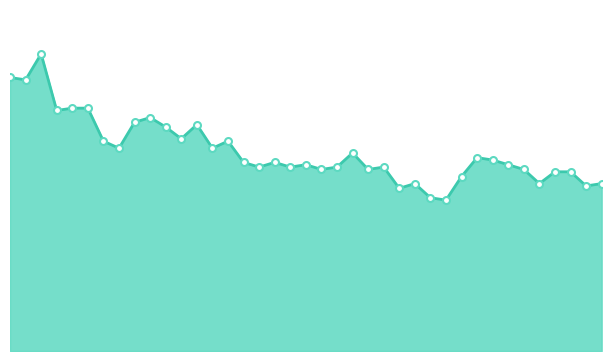

Is this an area chart (filled region under the line)?

Yes